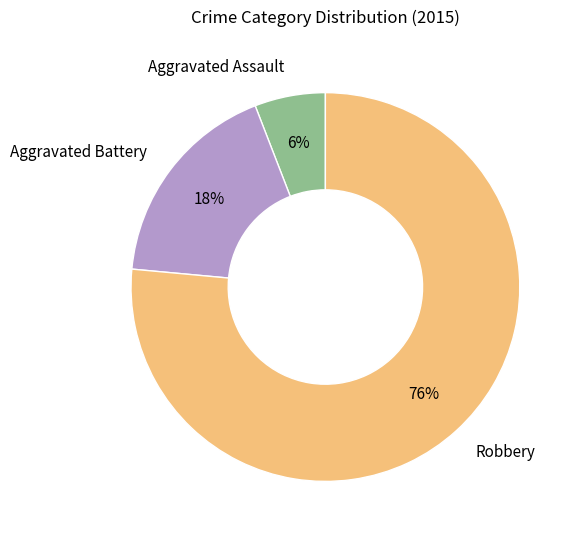

Between Aggravated Assault and Robbery, which is larger?

Robbery